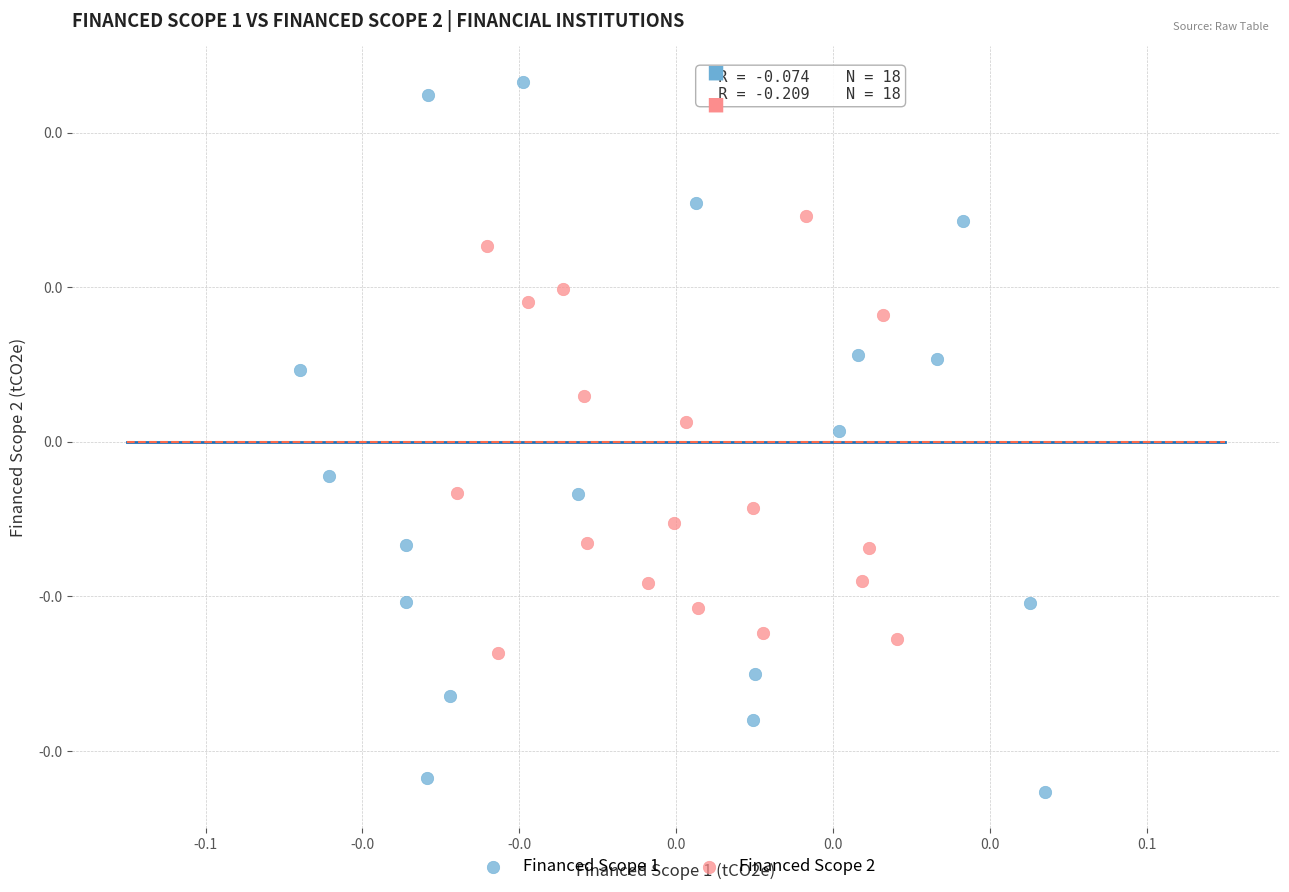

What are all the series names shown in the legend?

Financed Scope 1, Financed Scope 2